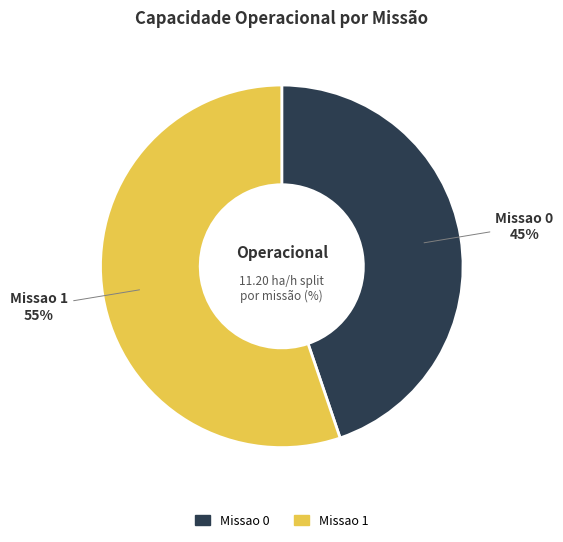

To the nearest percent, what is the average slice percentage?

50%